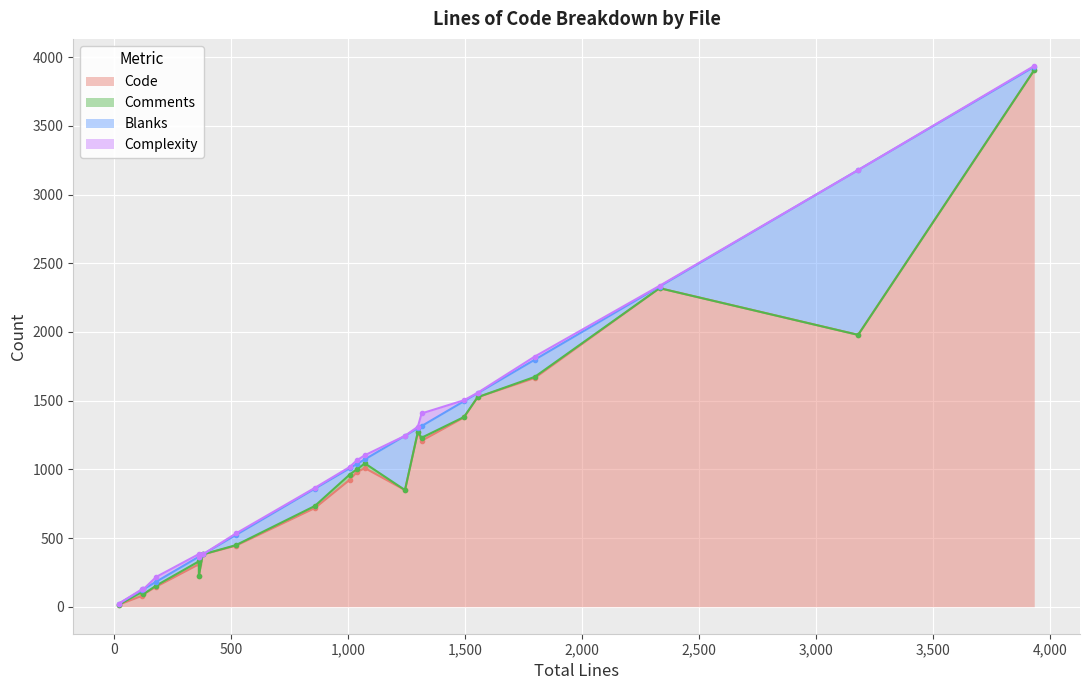

Which series has the widest spread of values?

Code